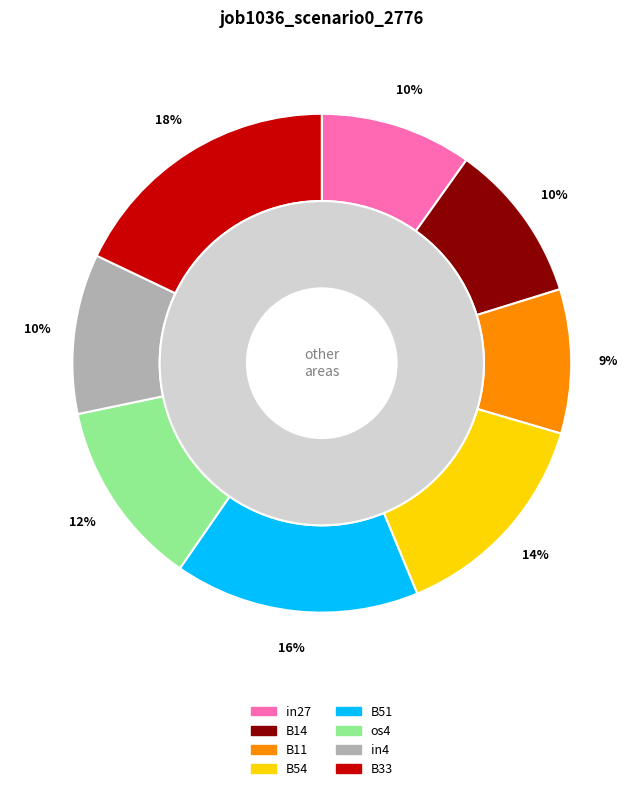

How many slices are in this pie chart?

8